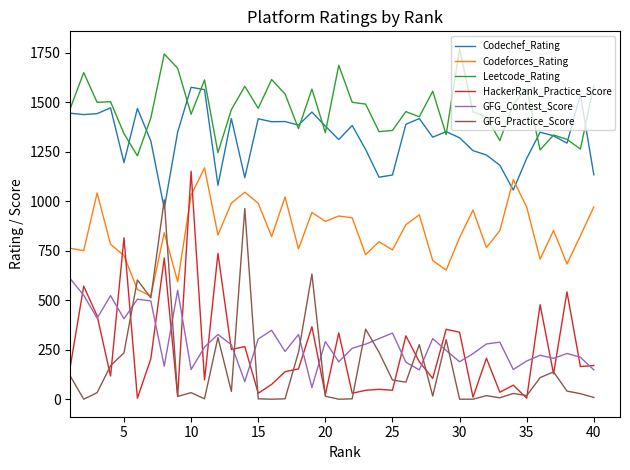

What is the maximum value for Leetcode_Rating?

1769